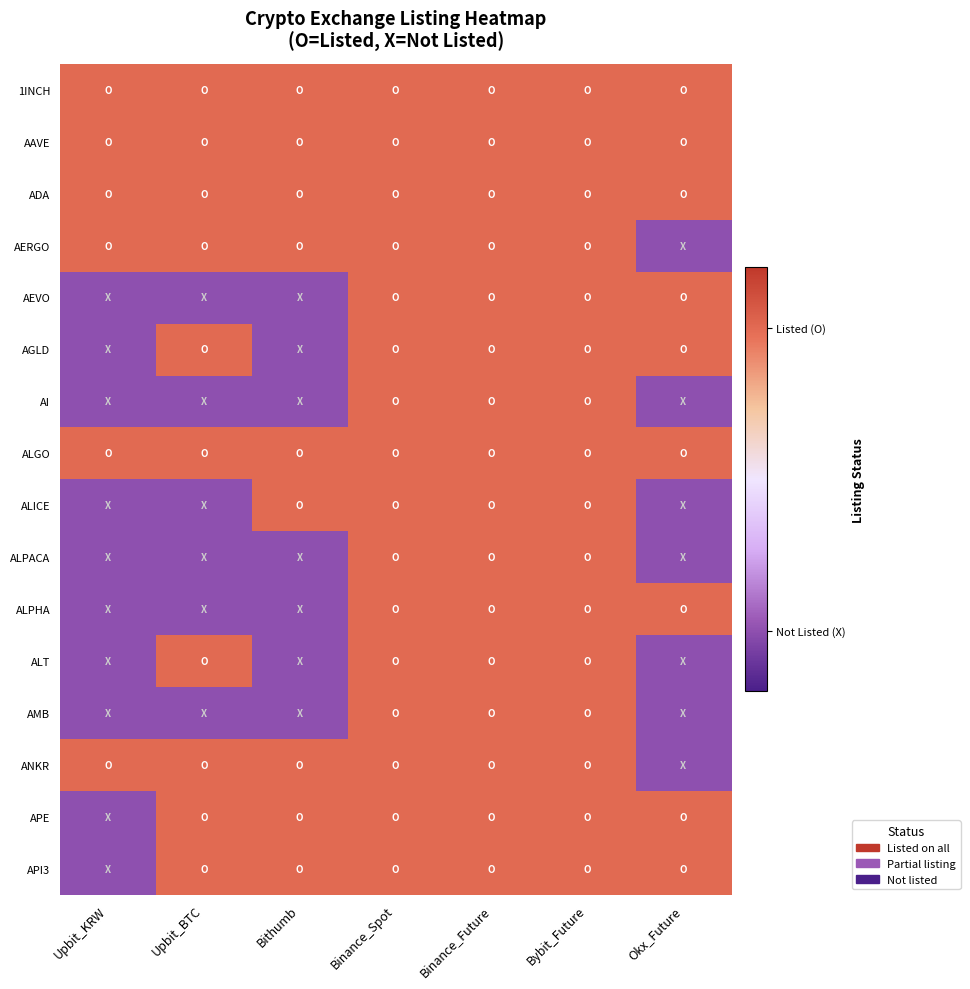

Rank the series by their maximum value, from lowest to highest.

1INCH, AAVE, ADA, AERGO, AEVO, AGLD, AI, ALGO, ALICE, ALPACA, ALPHA, ALT, AMB, ANKR, APE, API3